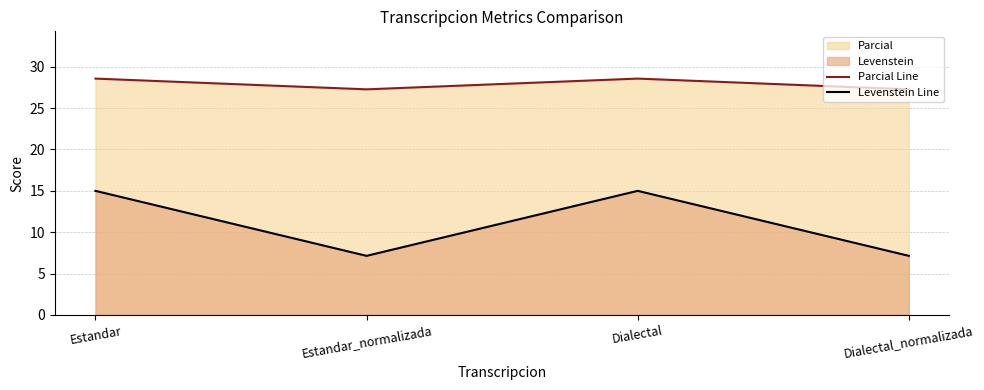

How many distinct data groups are displayed?

2